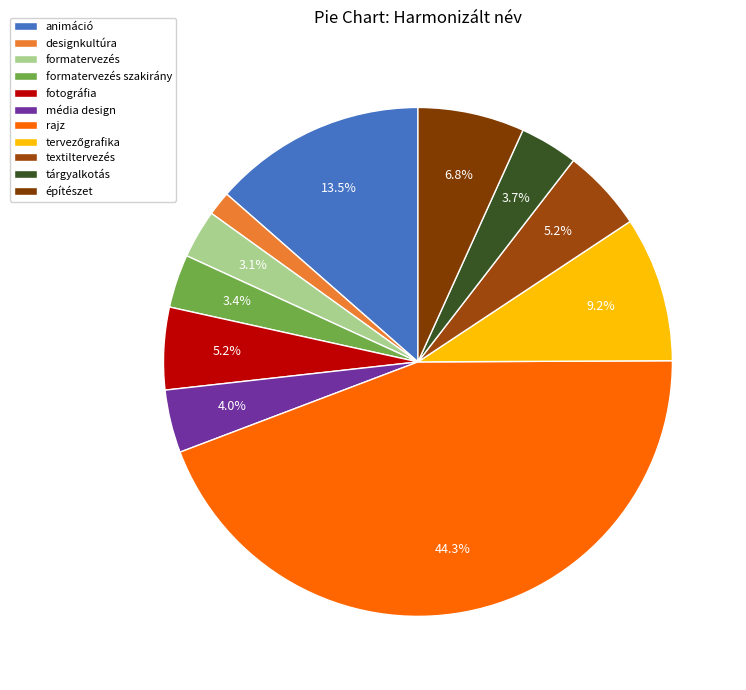

How many slices are in this pie chart?

11